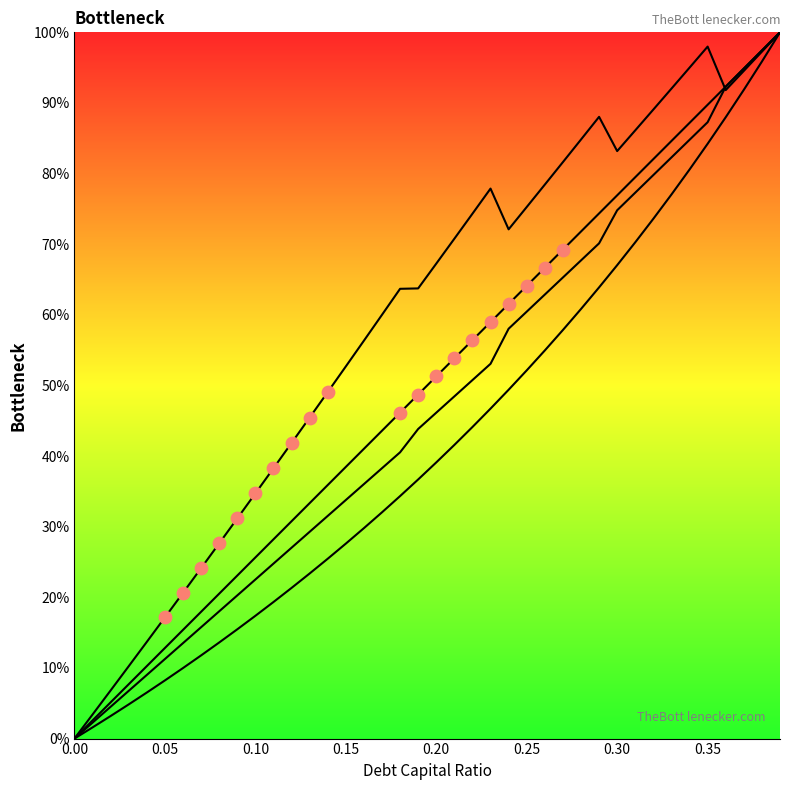

Which series reaches the maximum Y coordinate?

enterprise_value